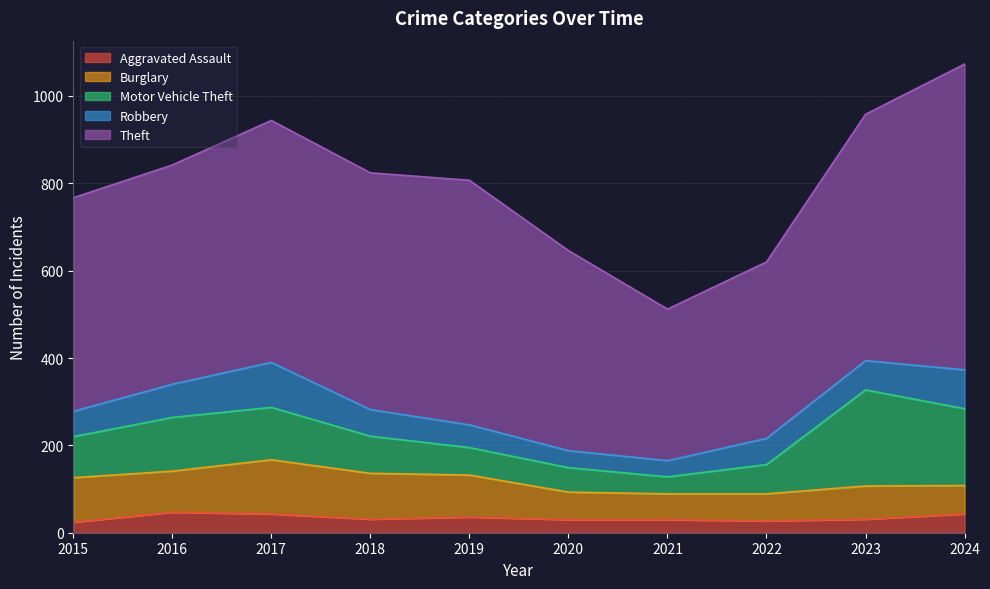

Which series changed the most between 2016 and 2022?

Theft